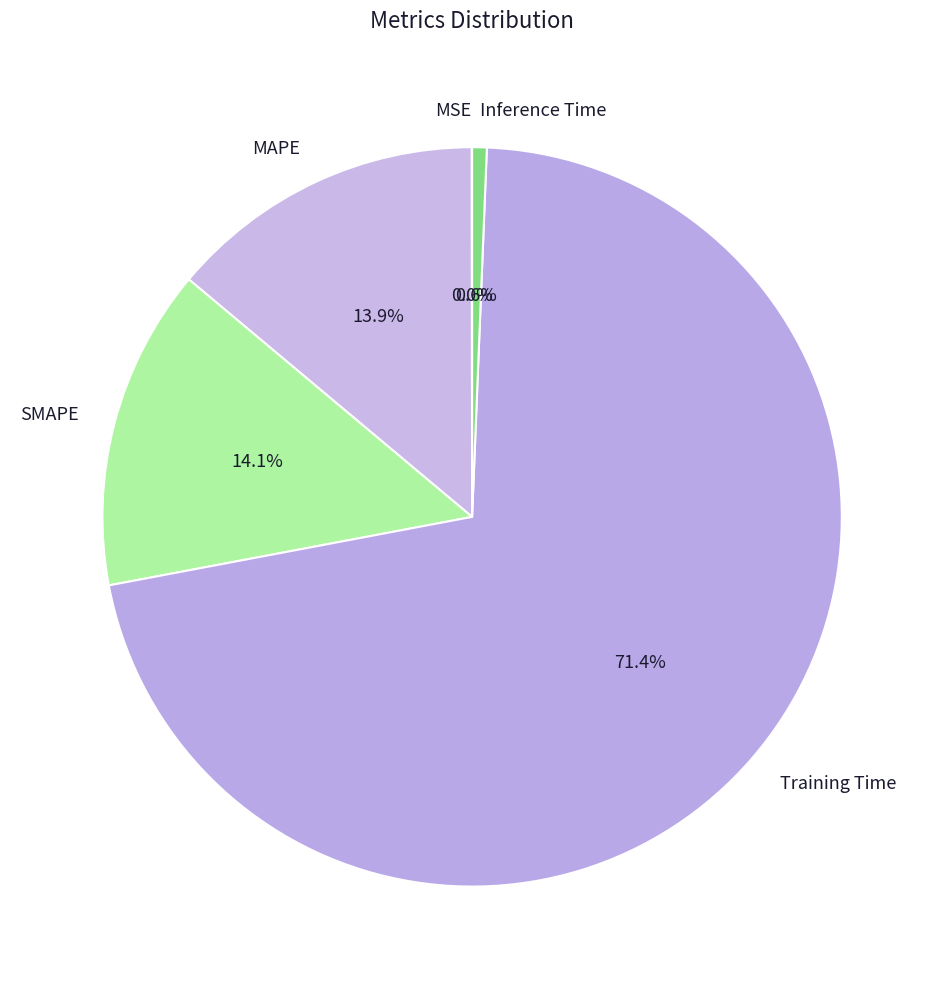

Which slice represents more than half of the pie?

Training Time